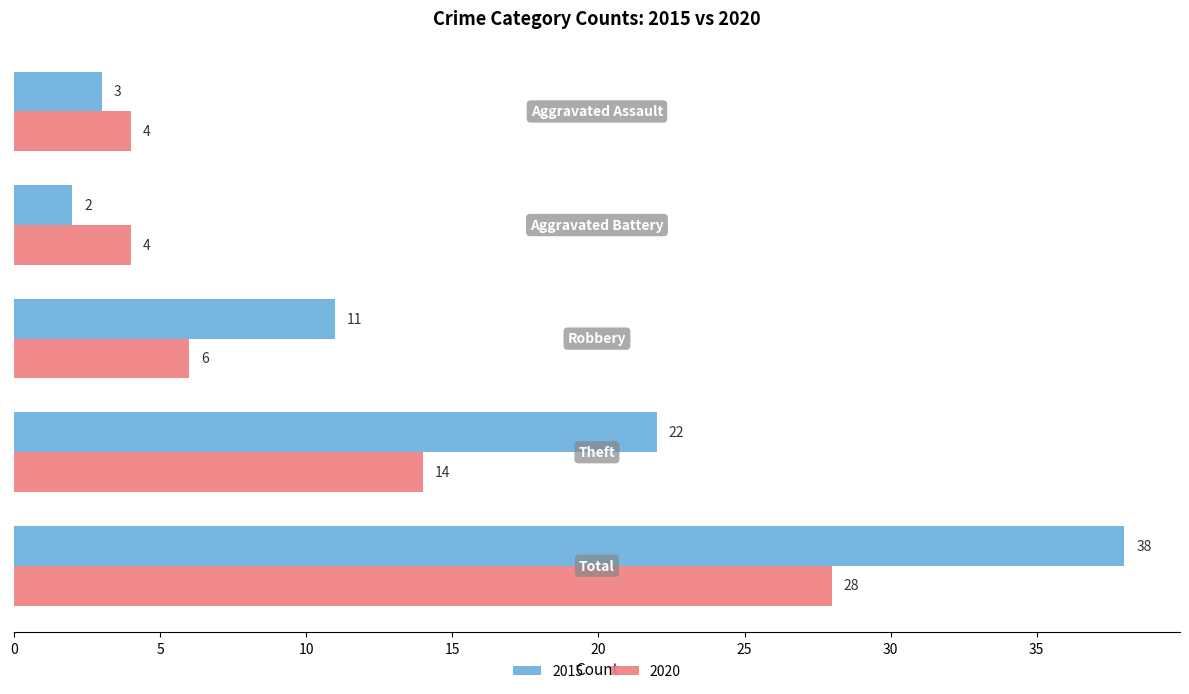

Which series has the widest spread of values?

2015